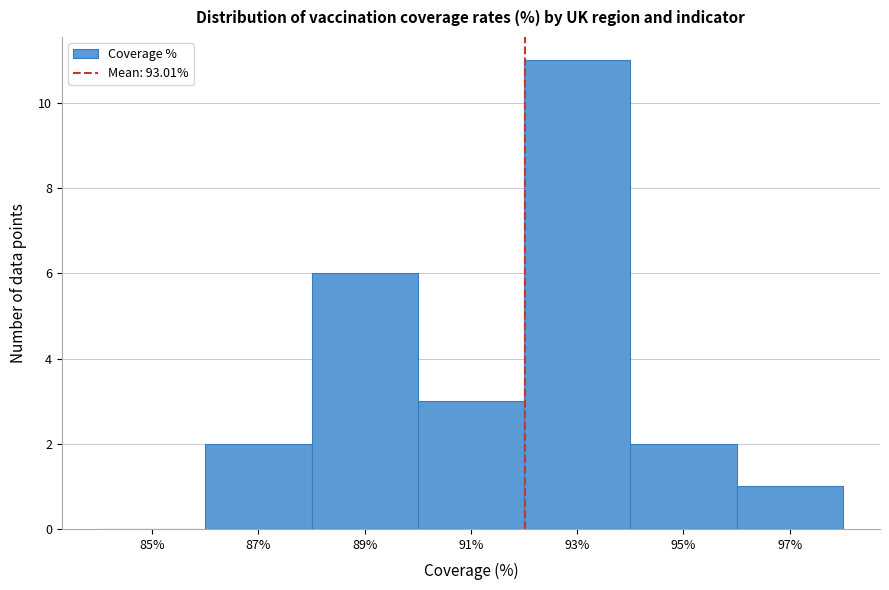

Reading left to right, list all the values displayed in this chart.

85%=0	87%=2	89%=6	91%=3	93%=11	95%=2	97%=1